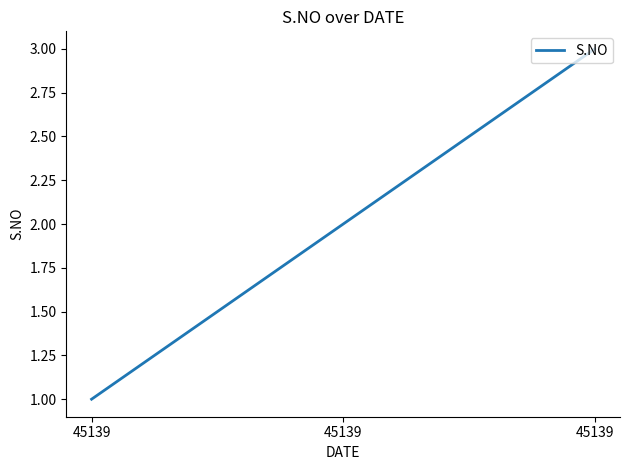

What is the sum of the values at 45139 and 45139?

4